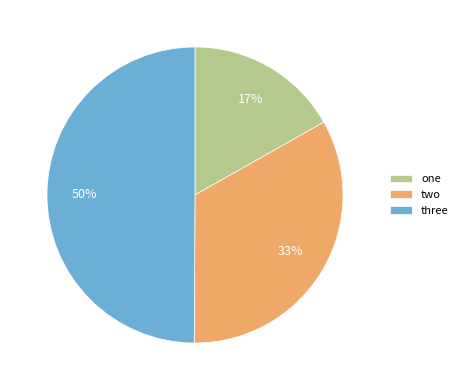

Rank the categories by value from highest to lowest.

three, two, one